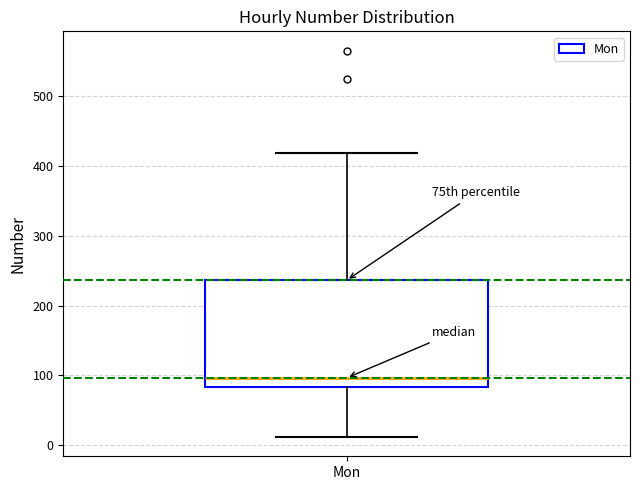

Transcribe this box plot: give where the median line is, the range the box spans, and where the two whiskers end, as read against the y-axis. The values are not printed on the chart, so give them approximately, as read against the axis.

median 100, box 80 to 240, whiskers 10 to 420